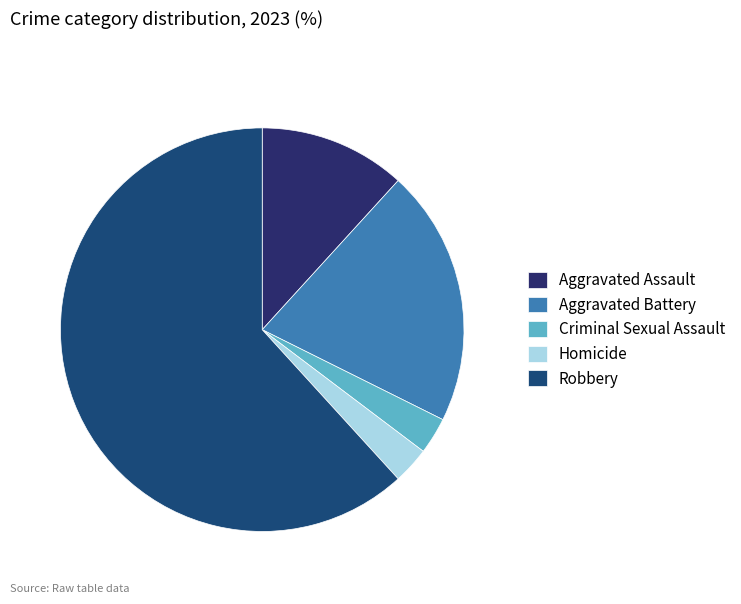

The Criminal Sexual Assault slice represents 8% of the pie. True or false?

False